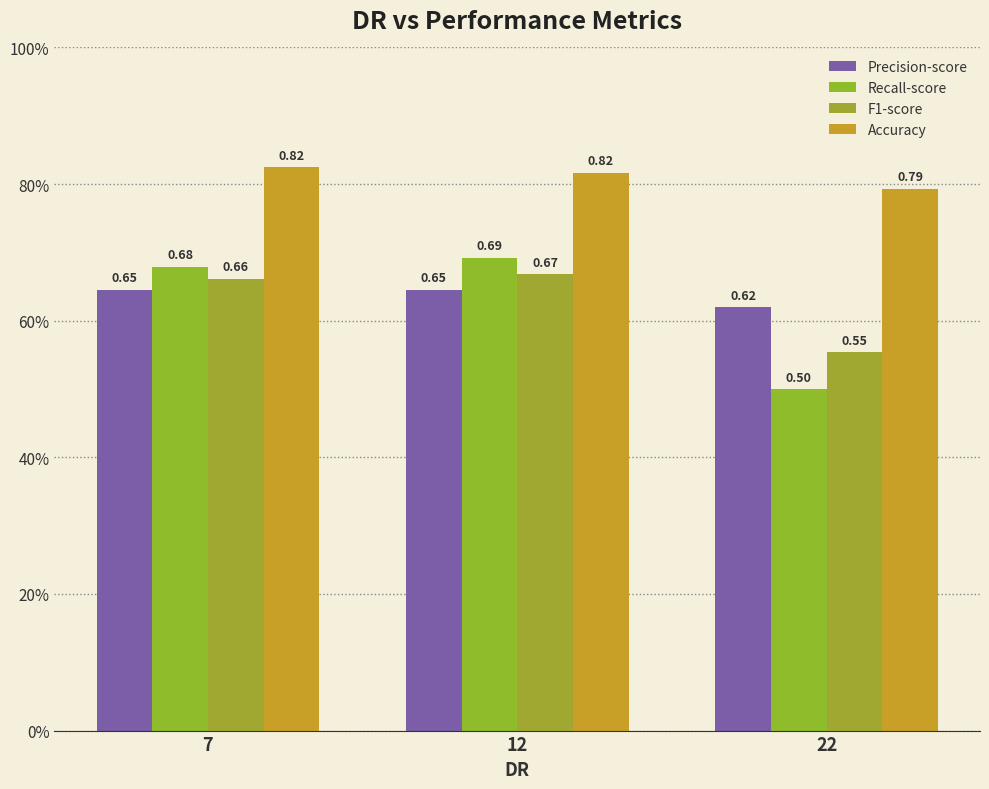

What value does the Precision-score series have at 22?

0.6